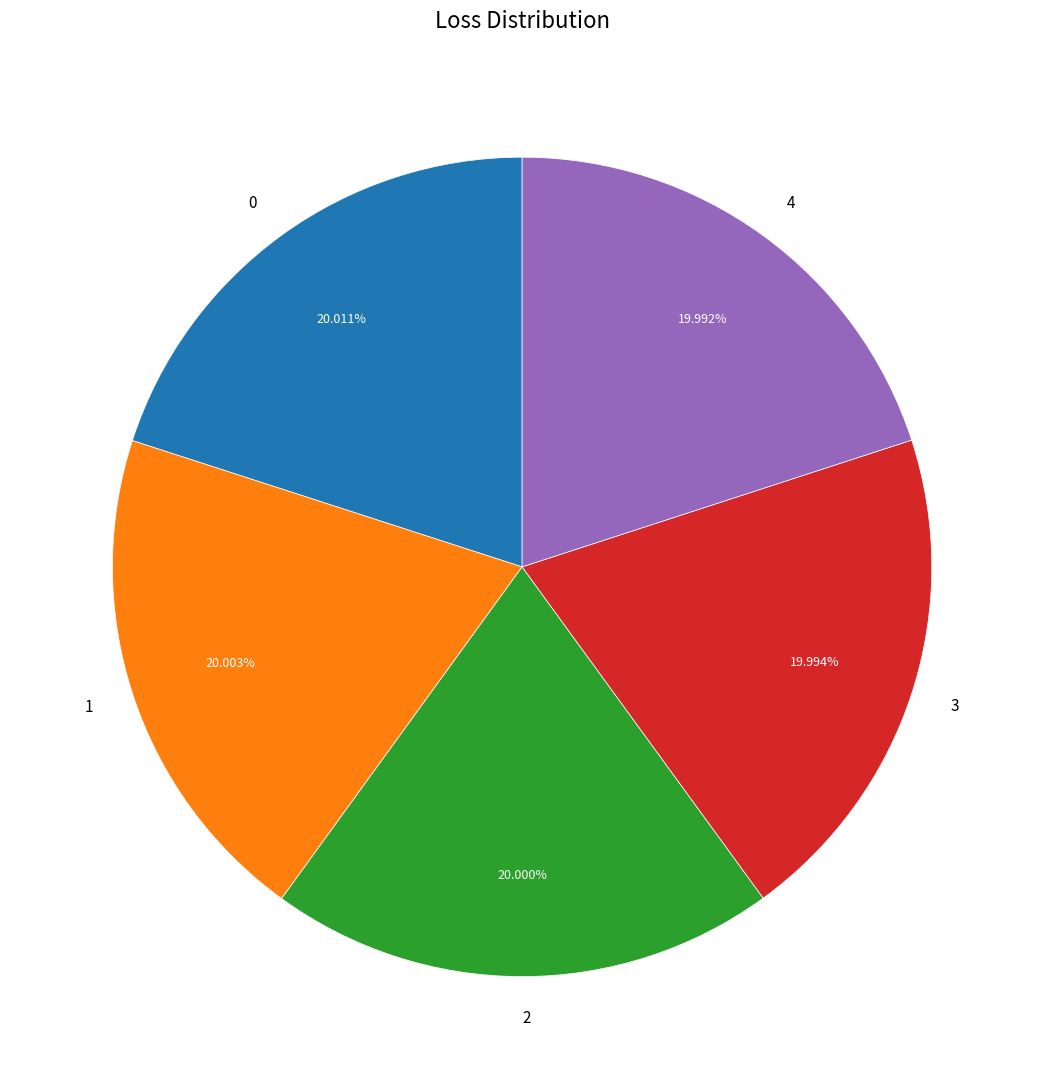

To the nearest percent, what portion does 3 represent?

20%